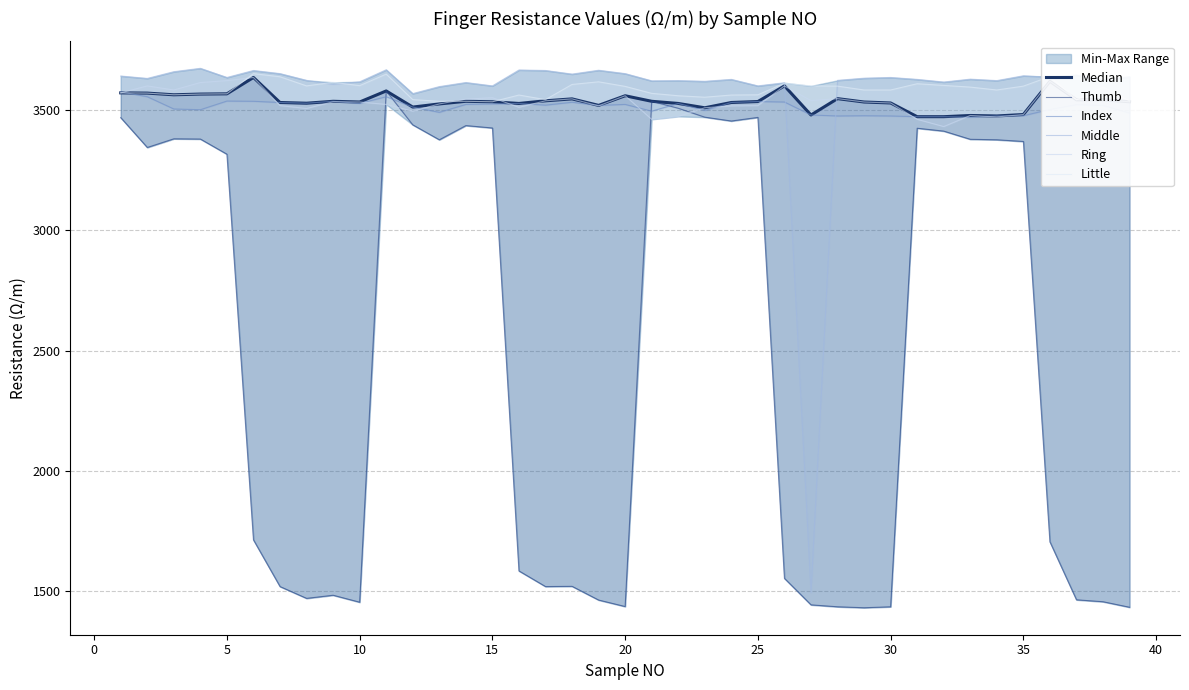

What is the sum of the Ring values at 25 and 24?

7118